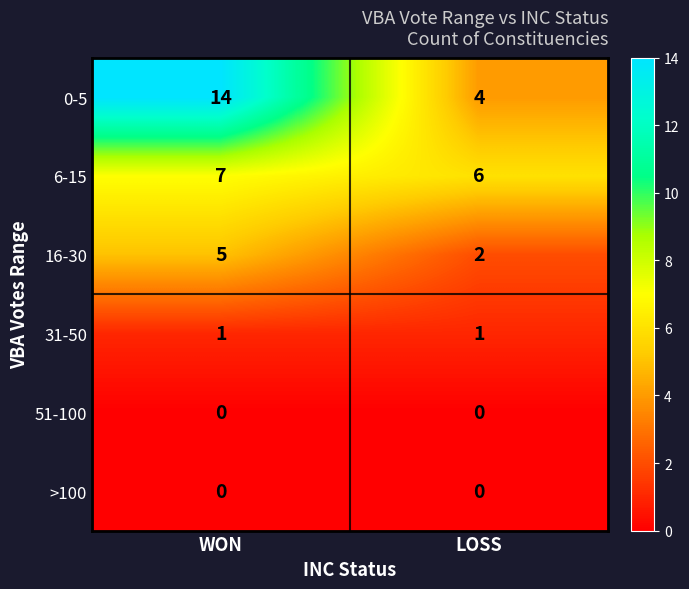

Between WON and LOSS, which series saw the biggest shift?

0-5